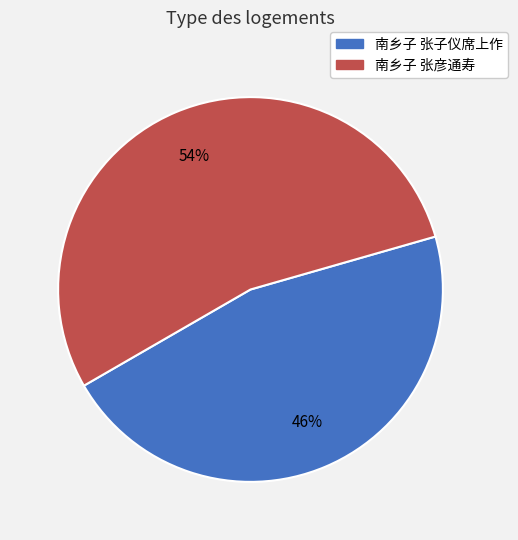

Between 南乡子 张子仪席上作 and 南乡子 张彦通寿, which is larger?

南乡子 张彦通寿